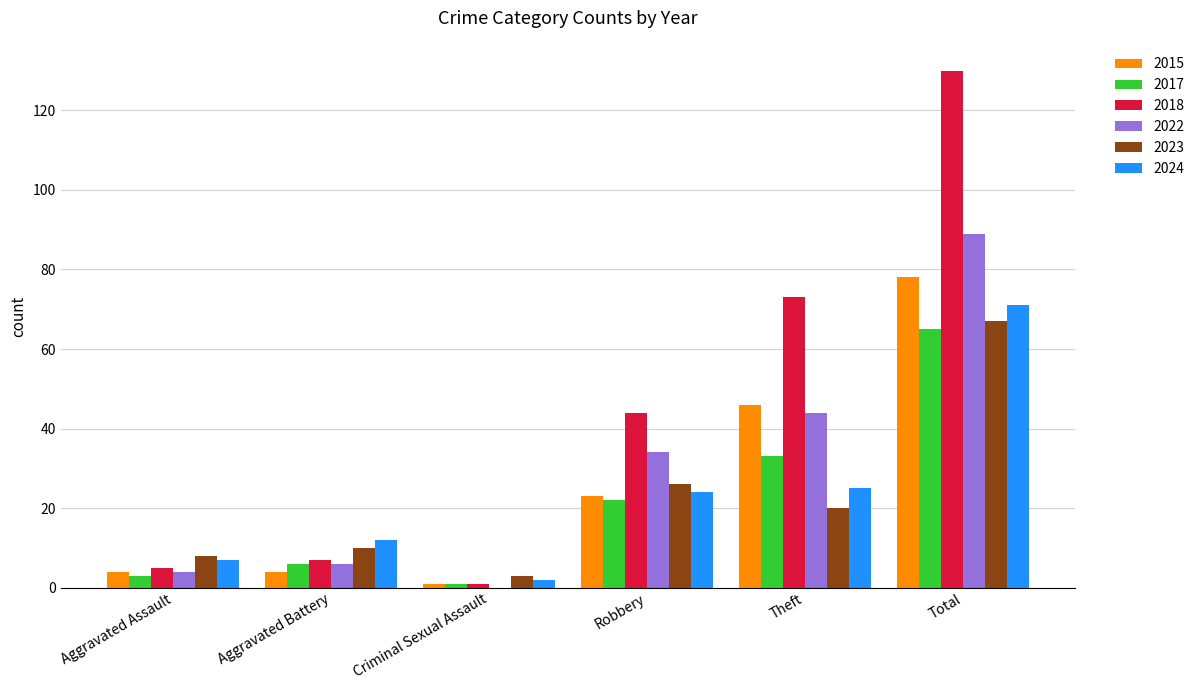

The 2017 series shows 6 at Aggravated Battery. True or false?

True